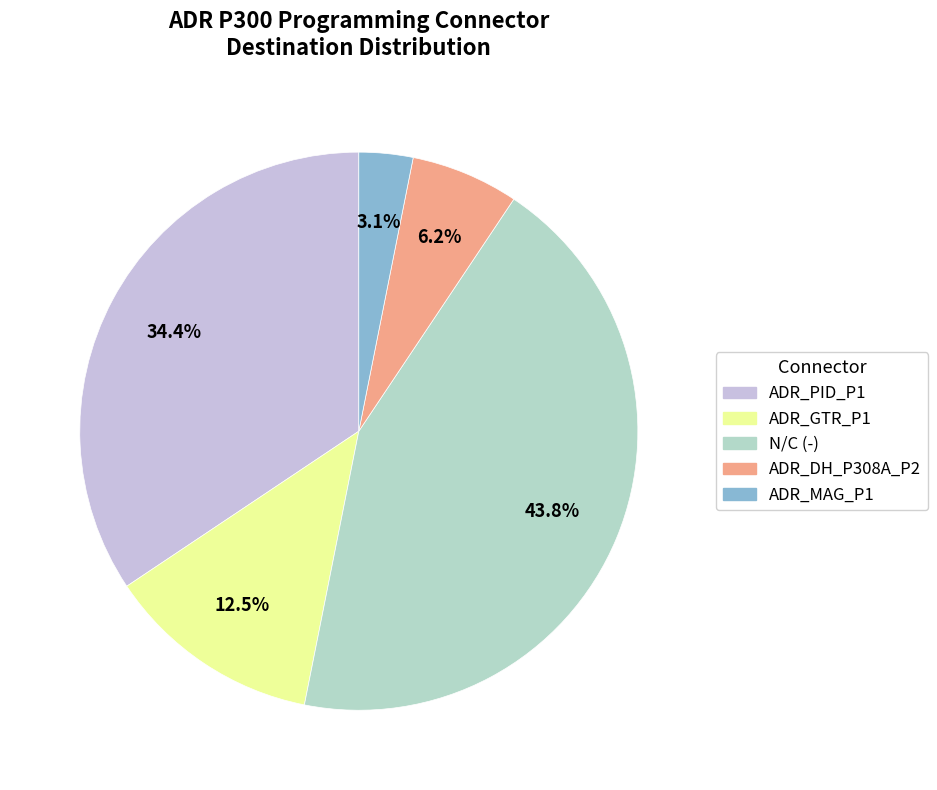

Does any single category account for the majority?

No